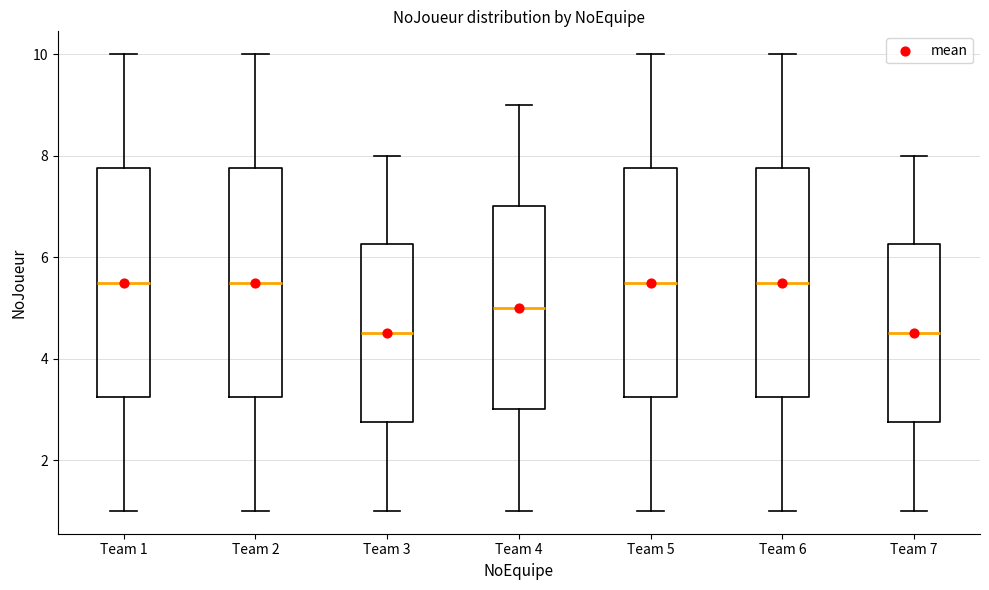

Where is the upper edge of the box for Team 2 on the y-axis? The values are not printed on the chart, so give them approximately, as read against the axis.

7.8